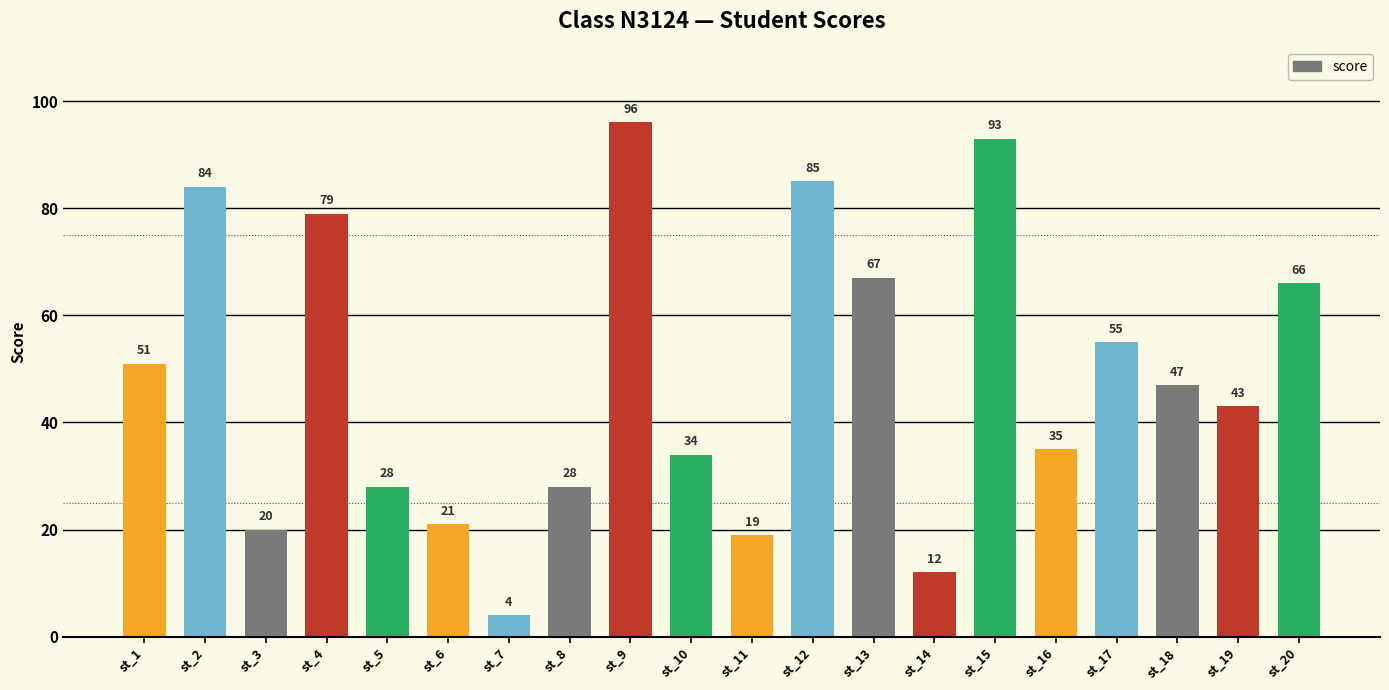

What is the difference between the maximum and minimum values?

92